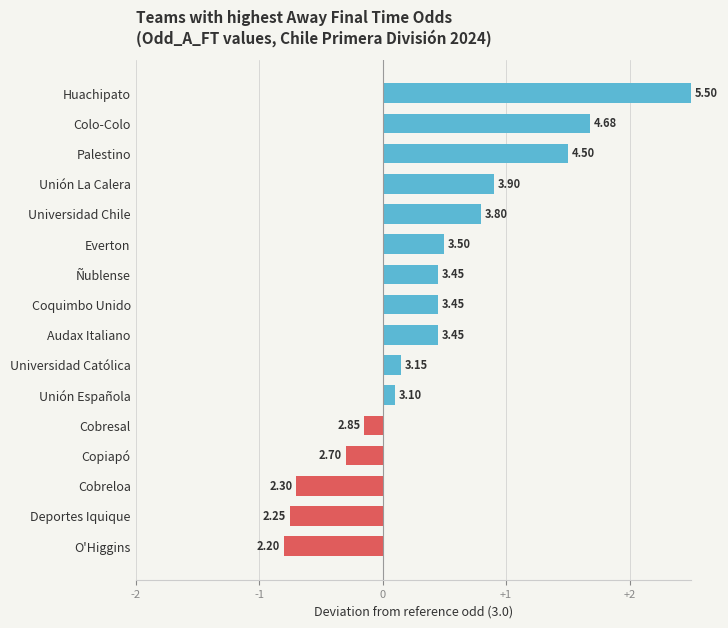

Does the chart contain any negative values?

Yes